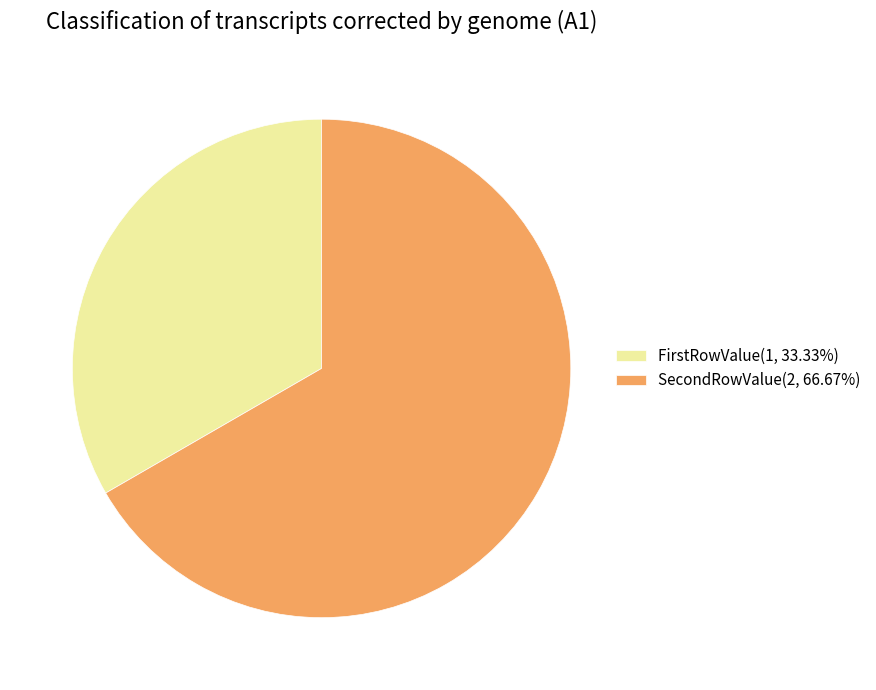

Is the sum of FirstRowValue(1, 33.33%) and SecondRowValue(2, 66.67%) greater than half?

Yes